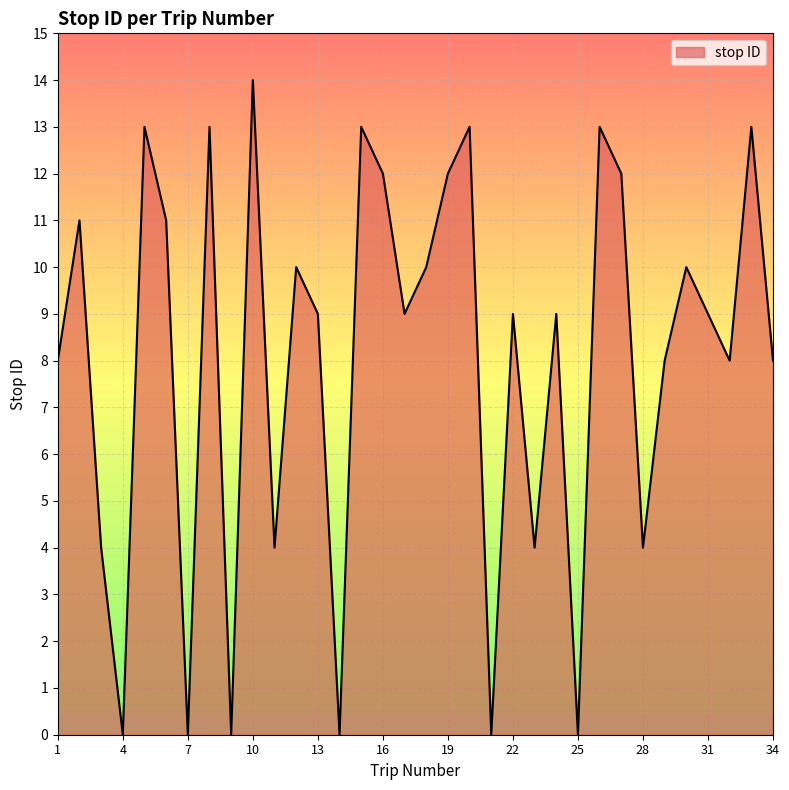

Reading left to right, list all the values displayed in this chart.

8	11	4	0	13	11	0	13	0	14	4	10	9	0	13	12	9	10	12	13	0	9	4	9	0	13	12	4	8	10	9	8	13	8